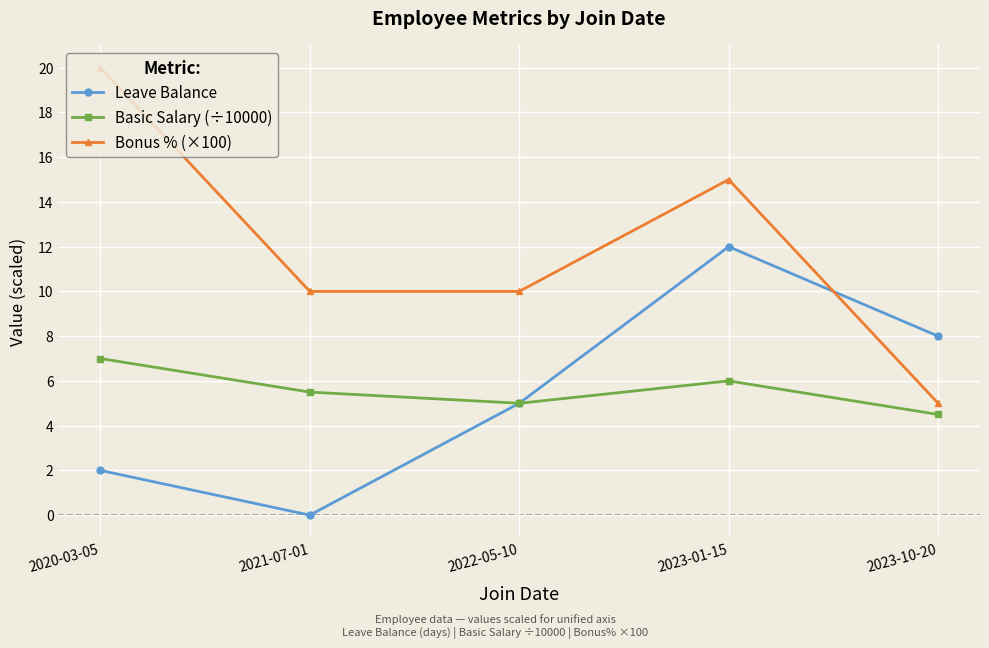

Is the value of Basic Salary (÷10000) at 2023-10-20 greater than the value of Leave Balance at 2023-01-15?

No